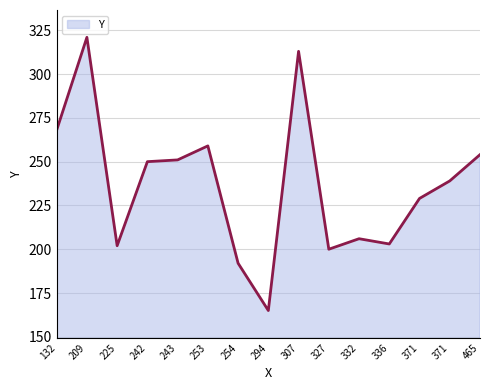

Which category has the lowest value across all series?

294